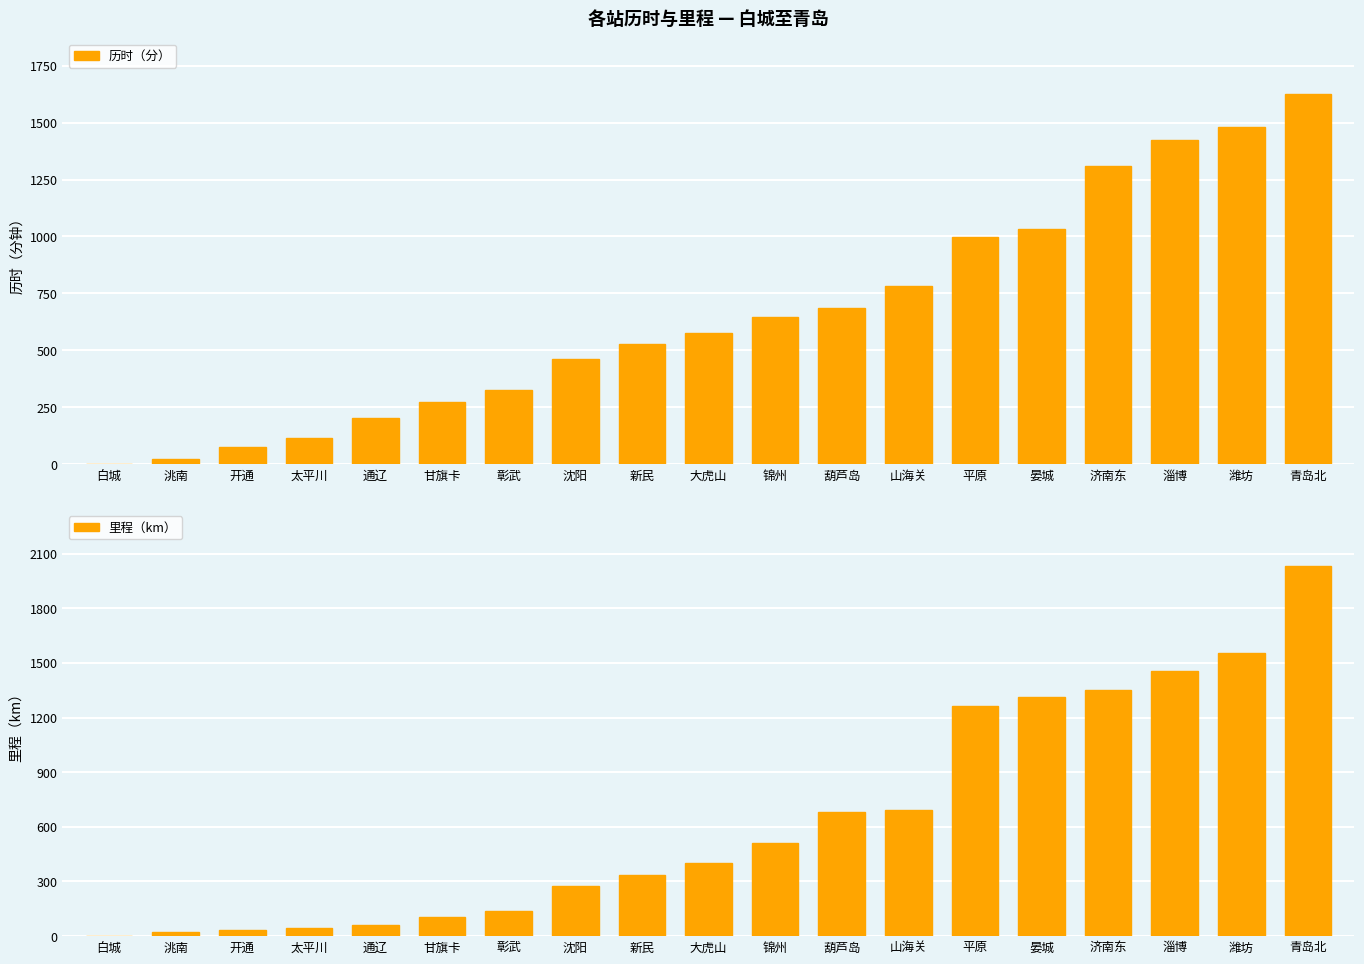

Which category has the highest value across all series?

青岛北